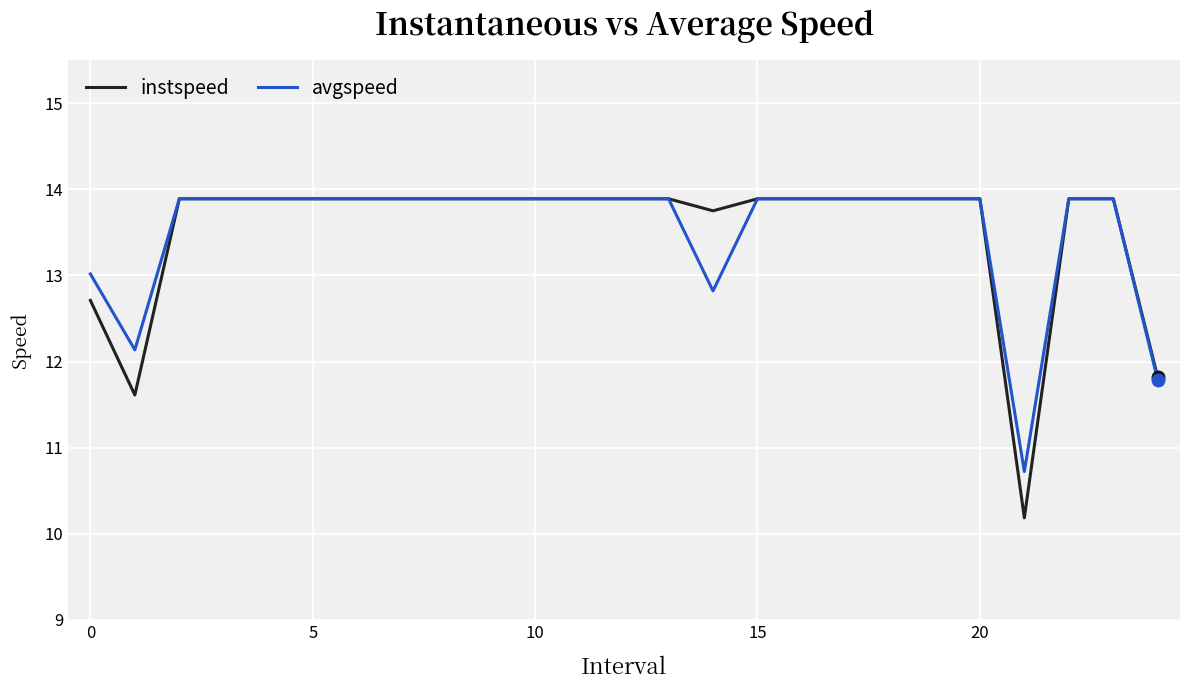

What is the highest value of the avgspeed series?

13.9